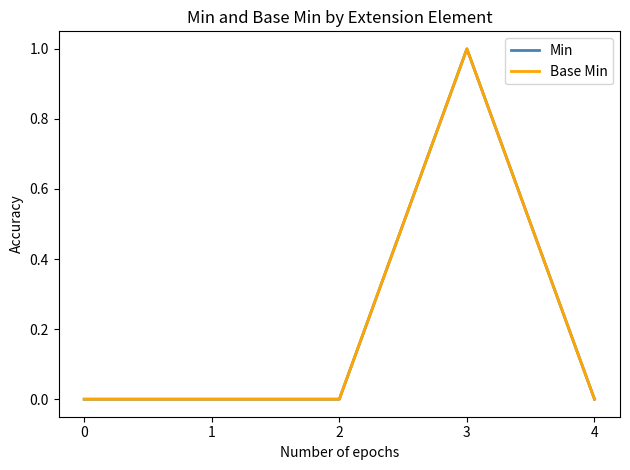

Does the chart display data point markers on the line(s)?

No